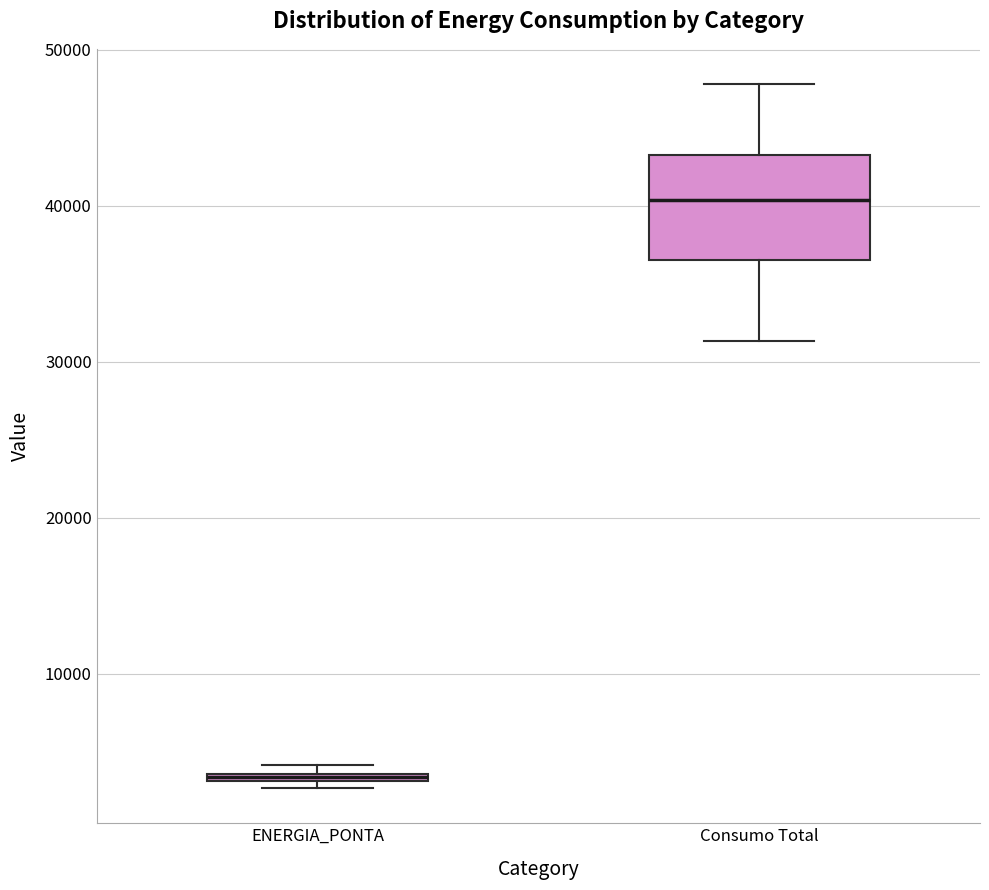

Where is the upper edge of the box for ENERGIA_PONTA on the y-axis? The values are not printed on the chart, so give them approximately, as read against the axis.

4000